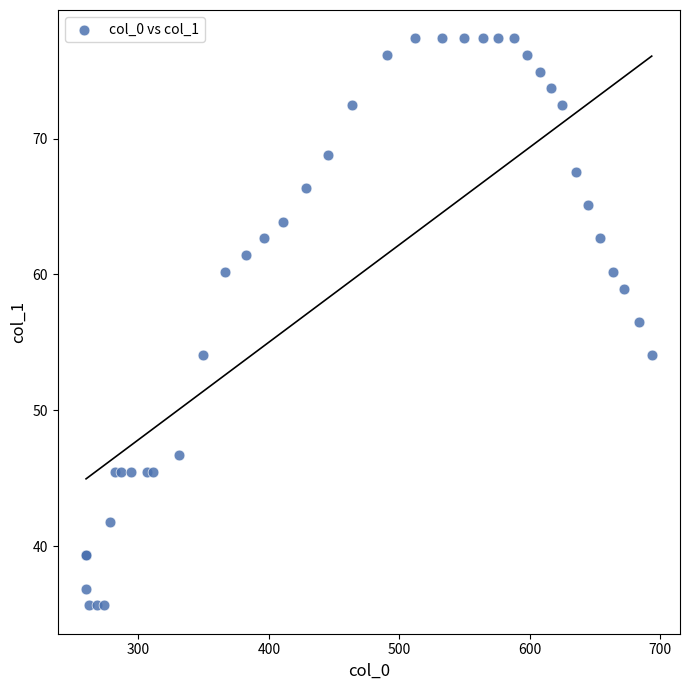

What Y value in the scatter plot is closest to 56?

56.5